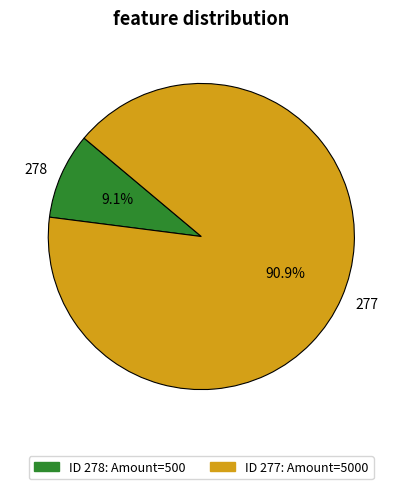

To the nearest percent, what is the combined percentage of 277 and 278?

100%